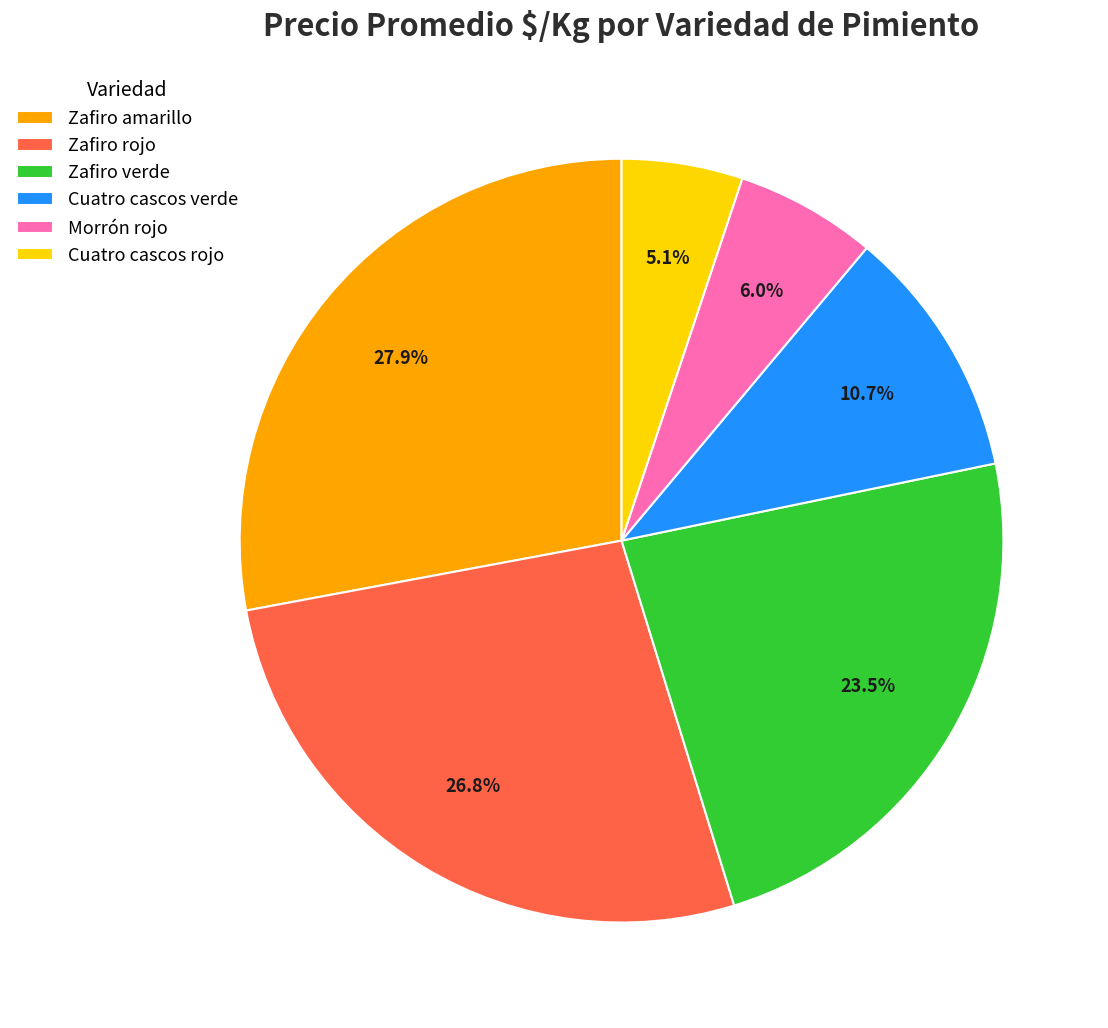

Which slice is the largest?

Zafiro amarillo